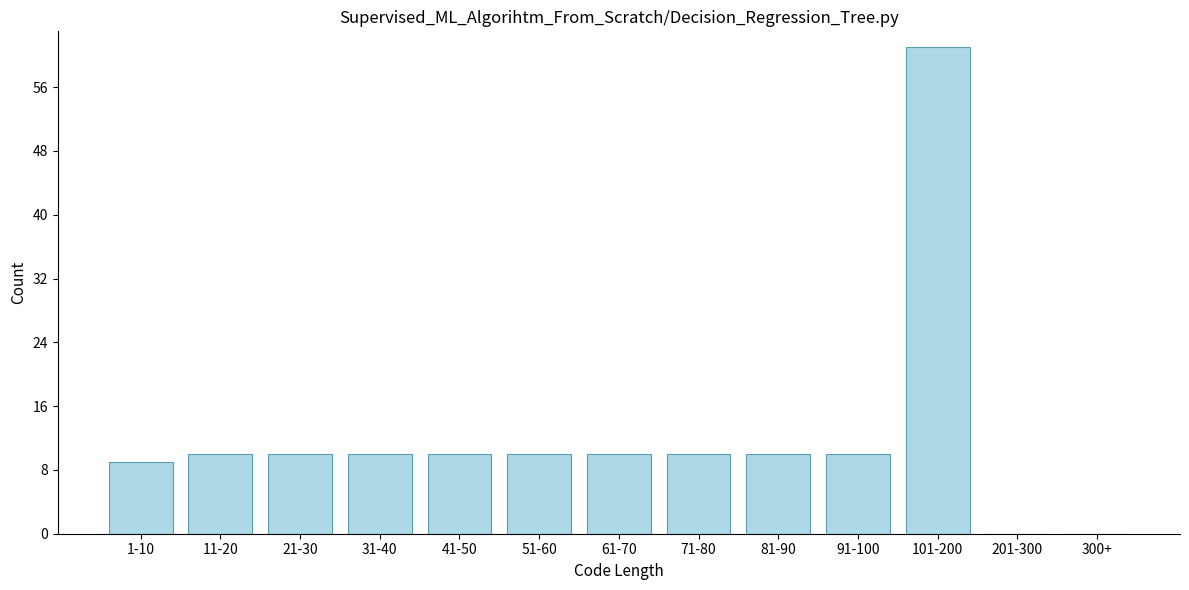

Reading right to left, list all the values displayed in this chart.

300+=0	201-300=0	101-200=61	91-100=10	81-90=10	71-80=10	61-70=10	51-60=10	41-50=10	31-40=10	21-30=10	11-20=10	1-10=9